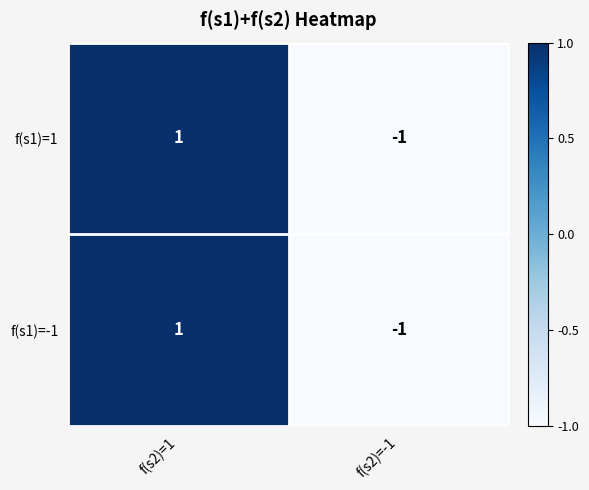

What is the smallest value displayed?

-1